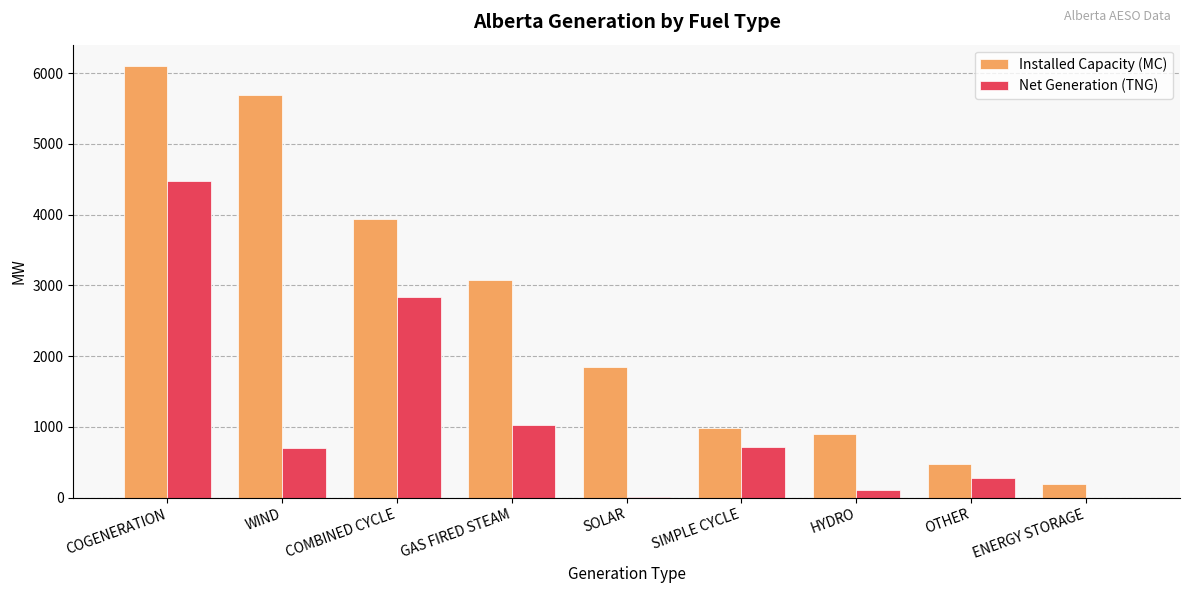

Which label corresponds to the largest value in the chart?

COGENERATION